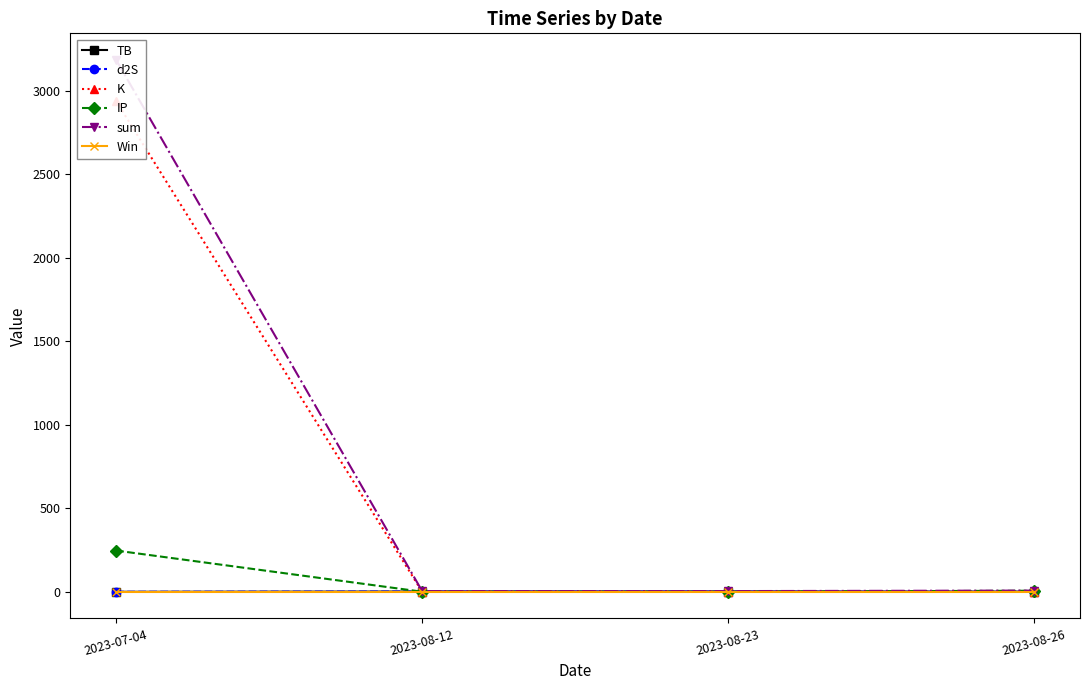

What is the sum of all d2S values?

3.4